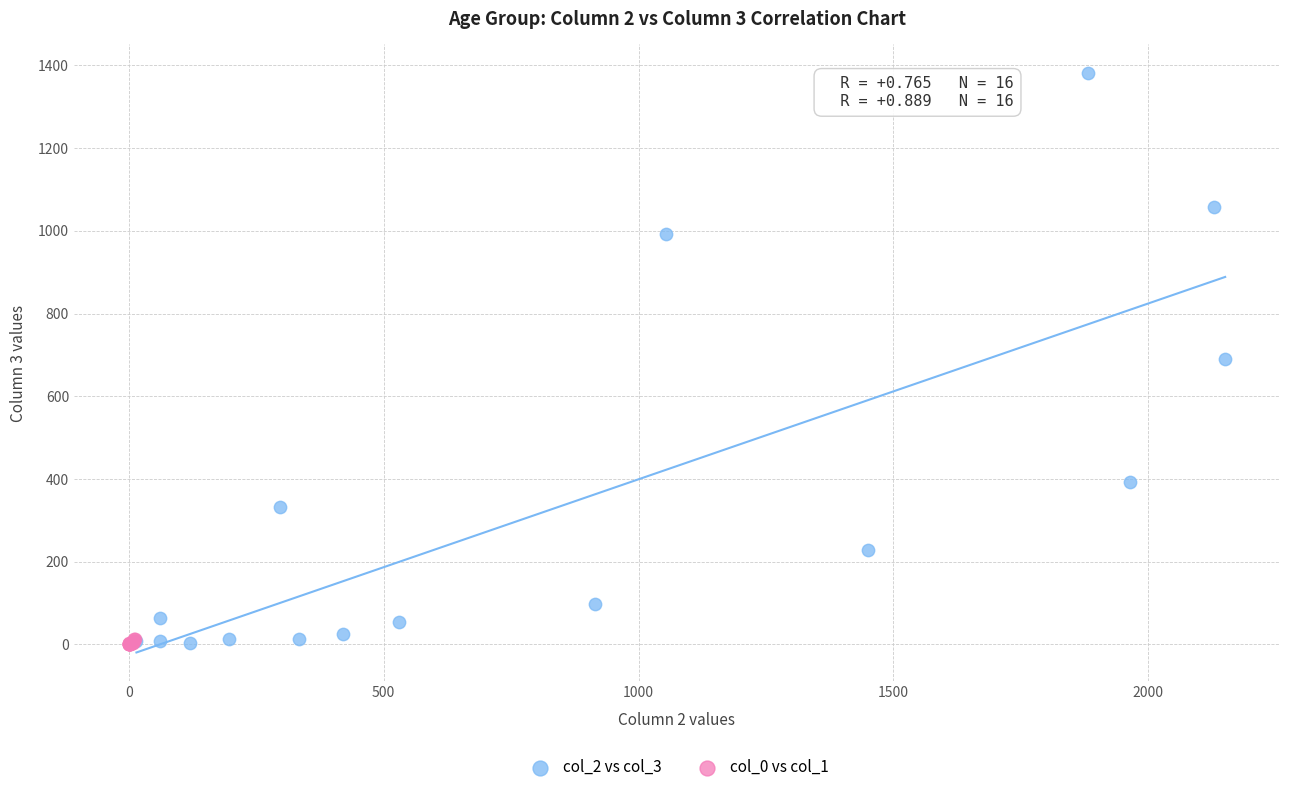

What are all the series names shown in the legend?

col_2 vs col_3, col_0 vs col_1